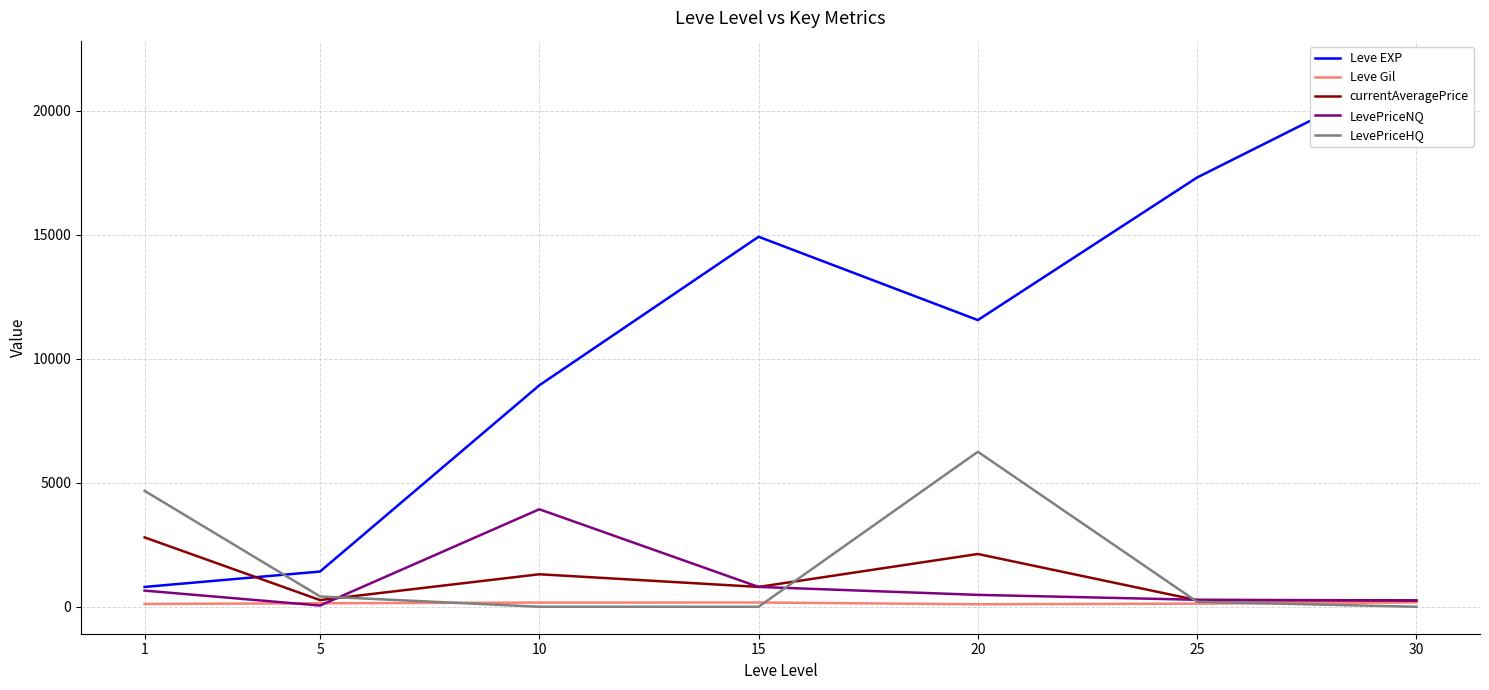

How many interior local peaks does the Leve Gil series have?

1